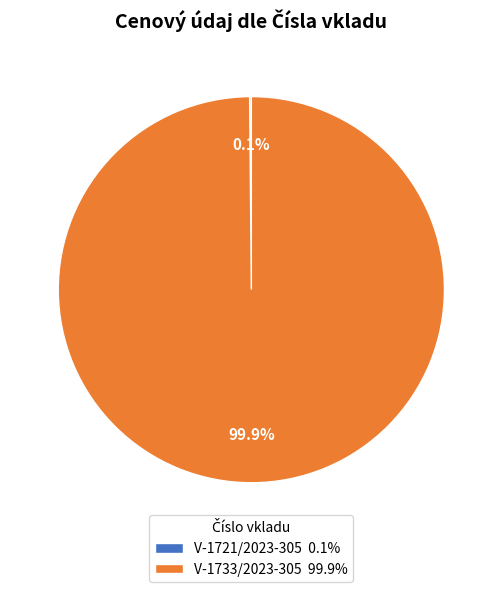

What portion of the pie excludes V-1733/2023-305 99.9%?

0.1%